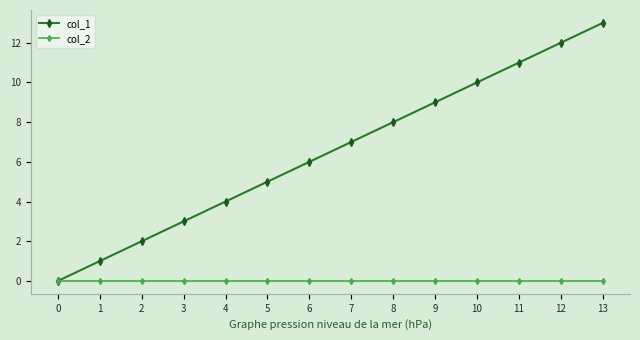

How many lines are shown in the chart?

2